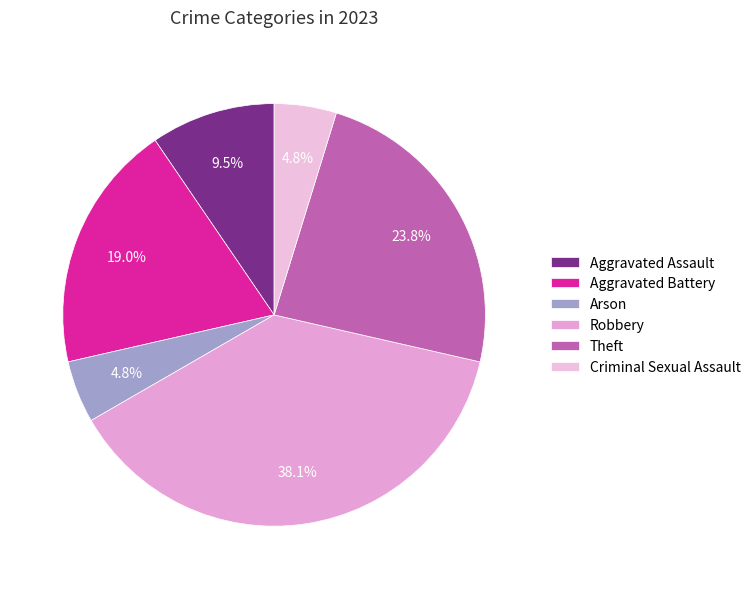

How many slices are in this pie chart?

6